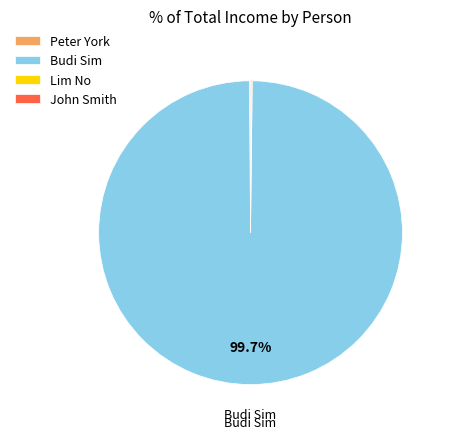

Is there any slice that represents more than half of the pie?

Yes